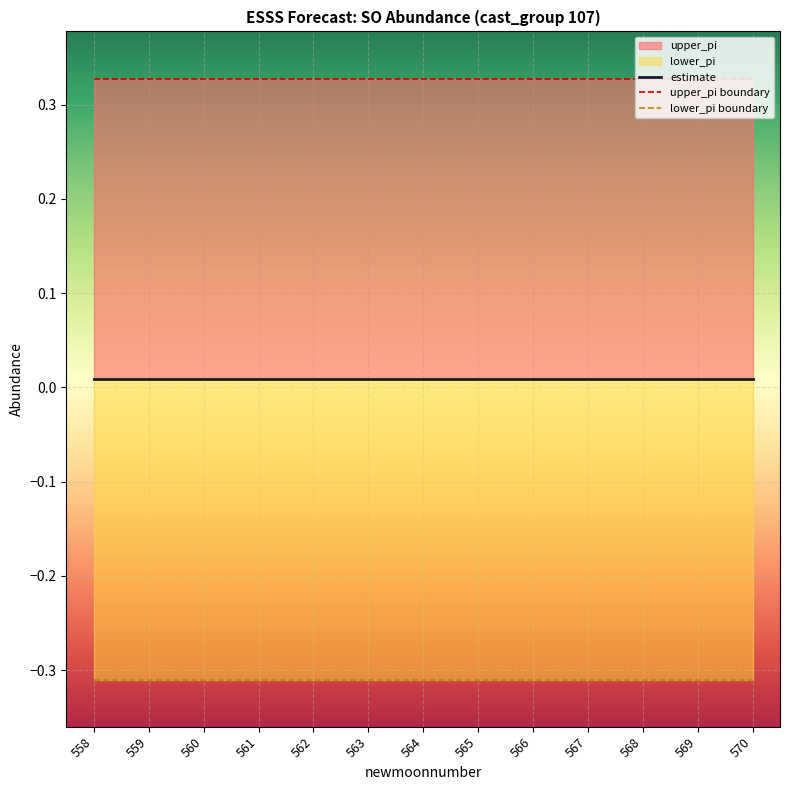

Does the chart display data point markers on the line(s)?

No